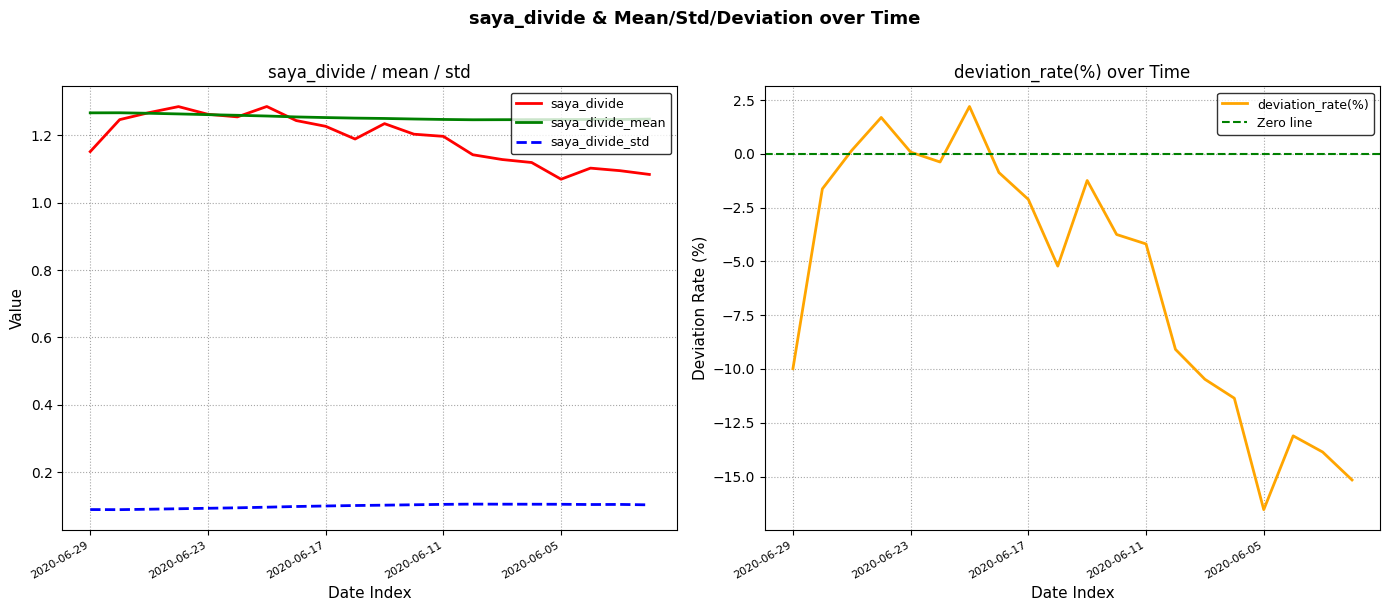

Does the chart have visible grid lines?

Yes